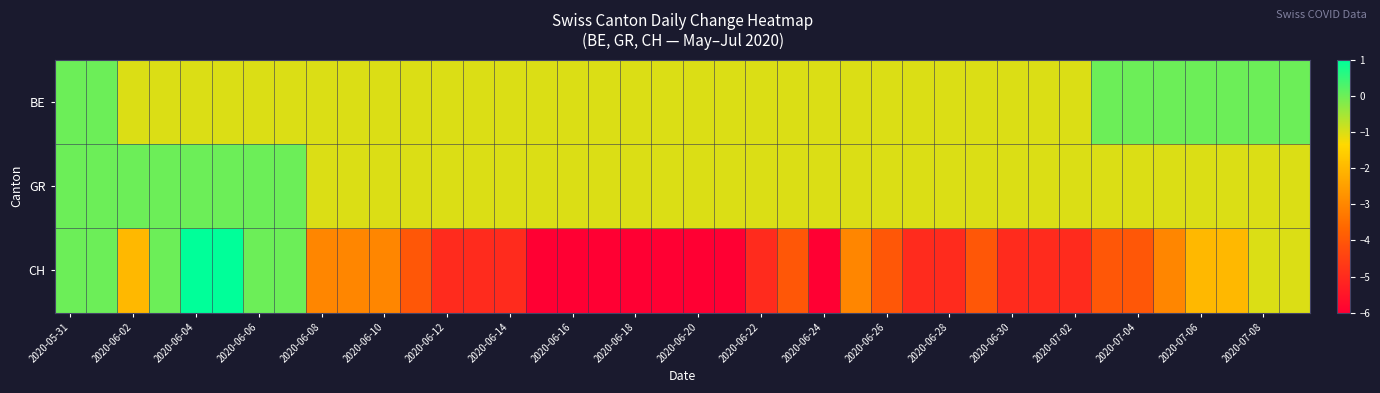

At which category is the sum across all series the highest?

2020-05-31